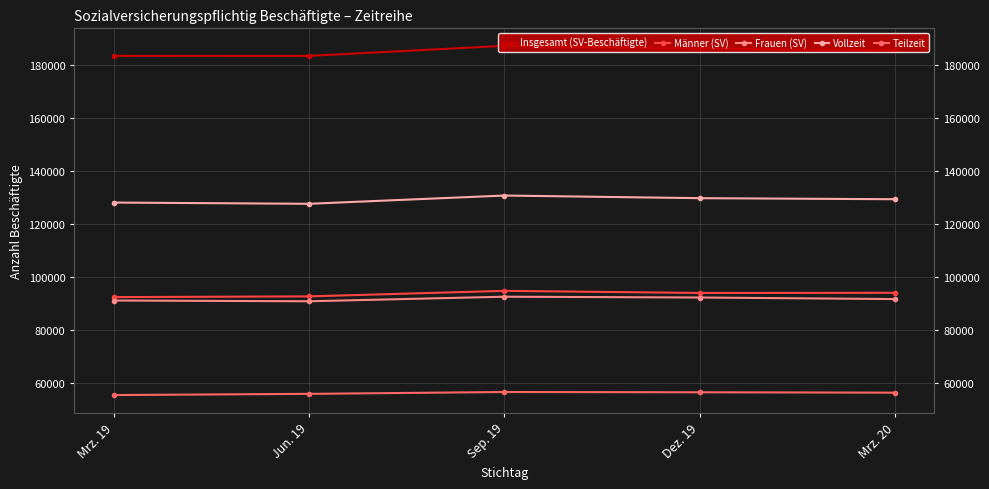

What is the difference between the second highest and minimum values in the Frauen (SV) series?

1421